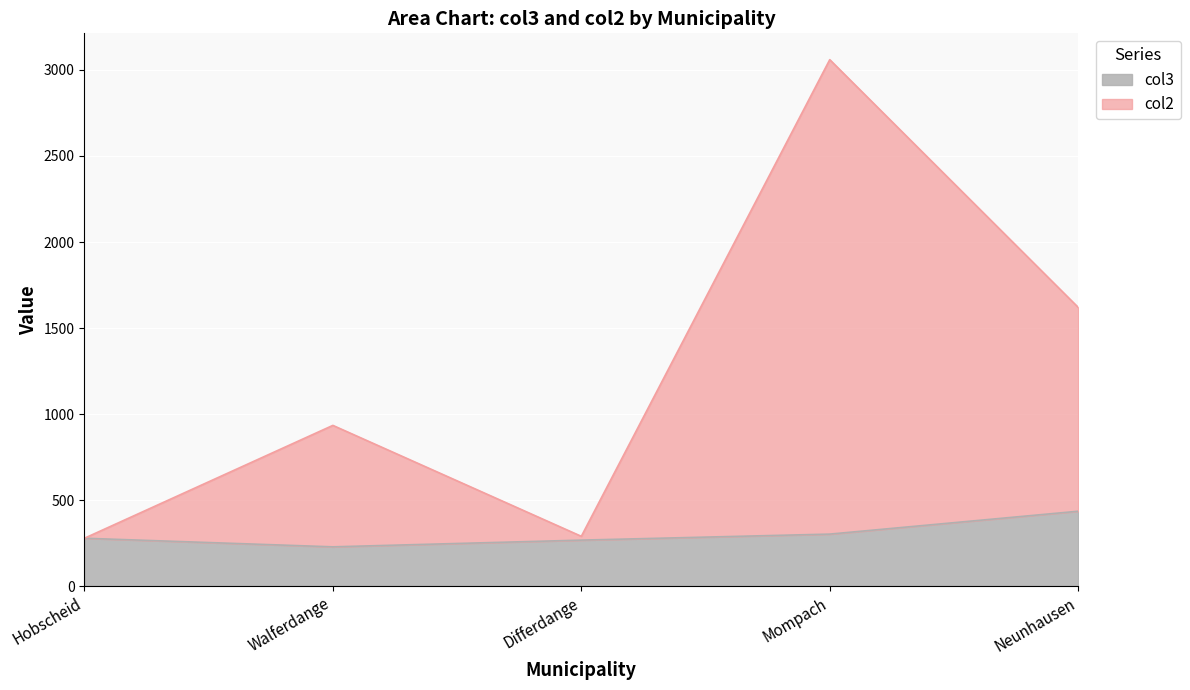

What is the sum of the col2 values at Mompach and Neunhausen?

4680.0